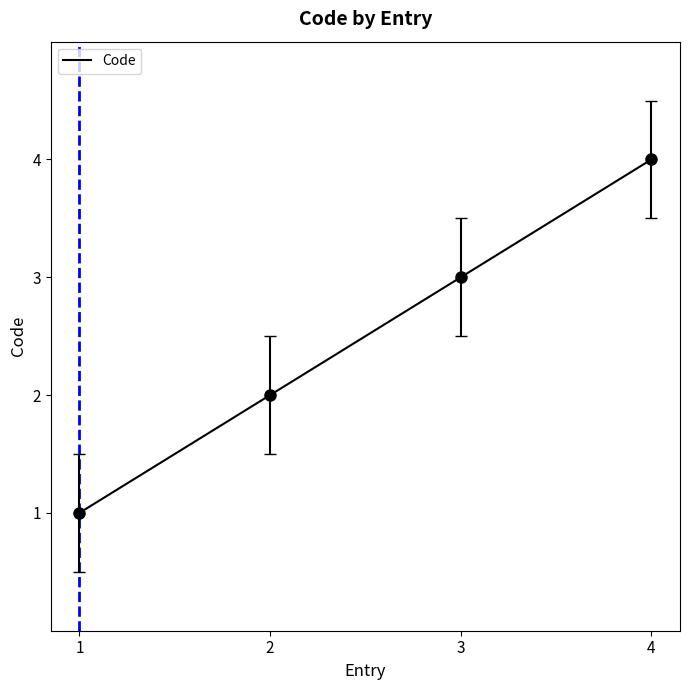

True or false: the data shows 2 at 2.

True